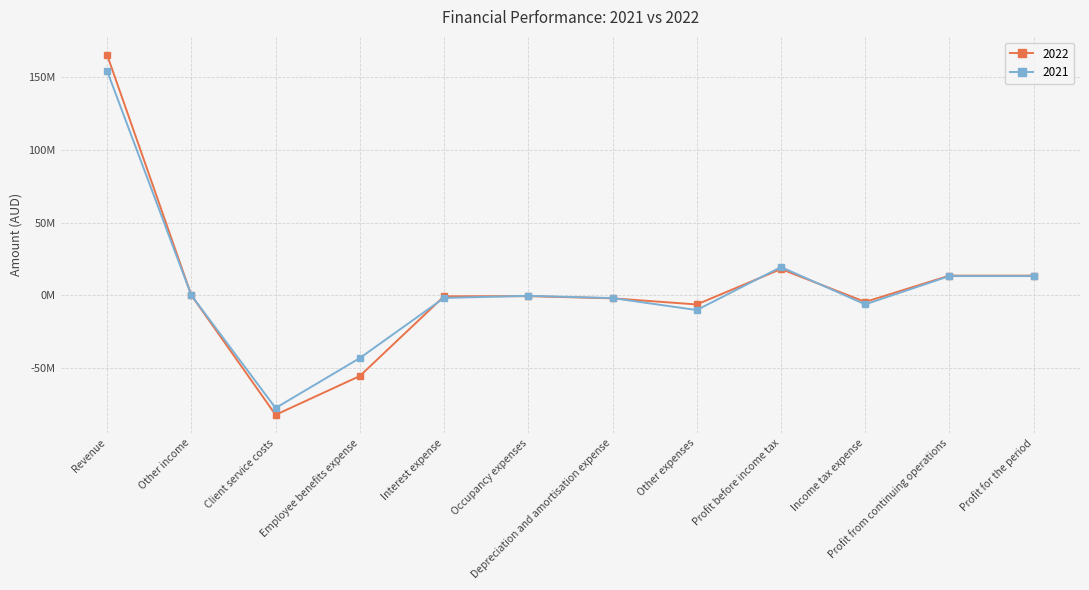

Where does the 2022 series first go above -586848?

Revenue